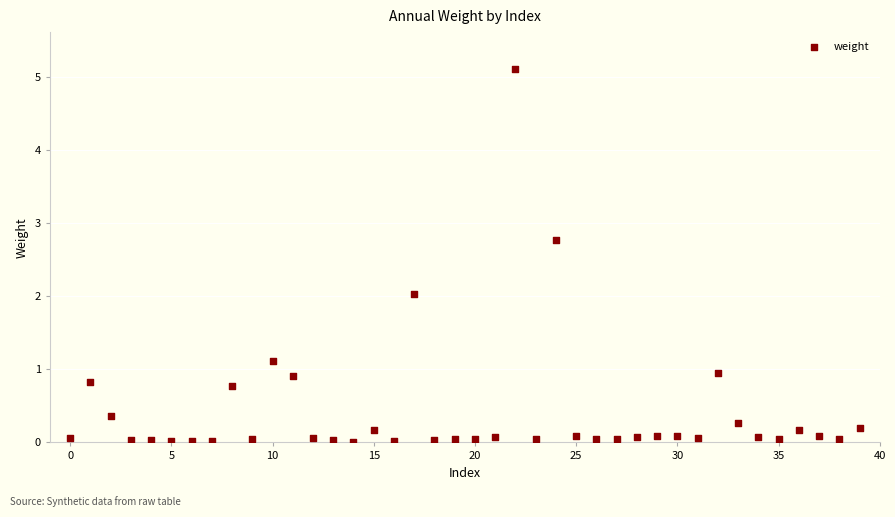

What is the range of Y values (max minus min)?

5.1